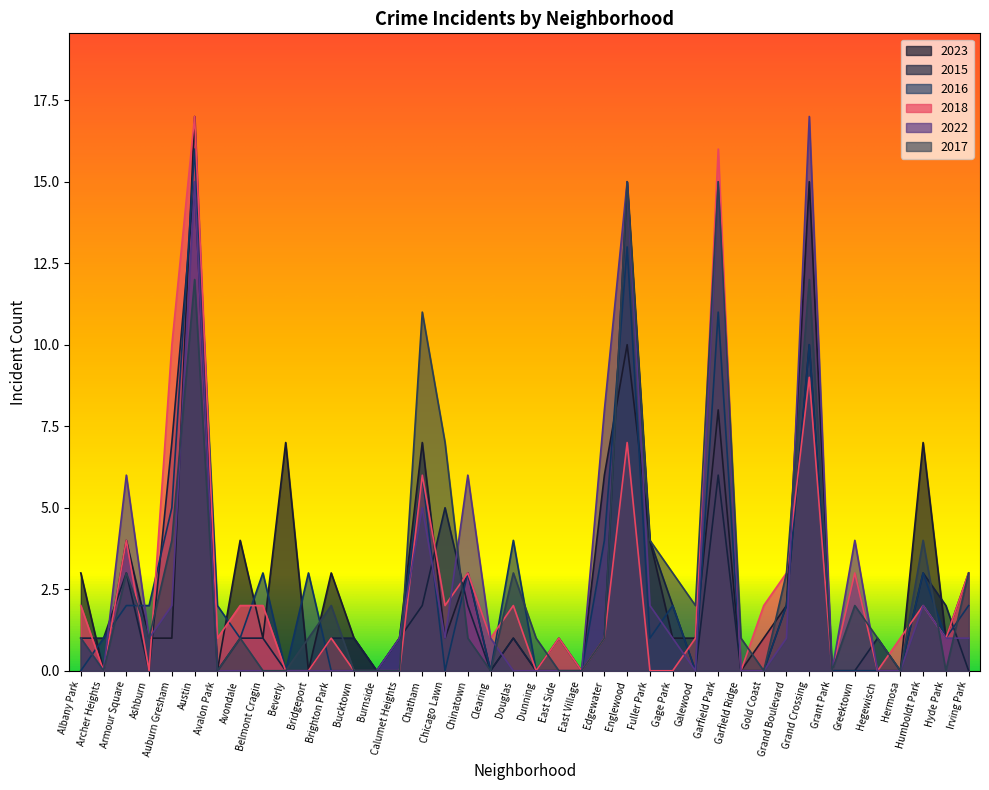

How many distinct data groups are displayed?

6